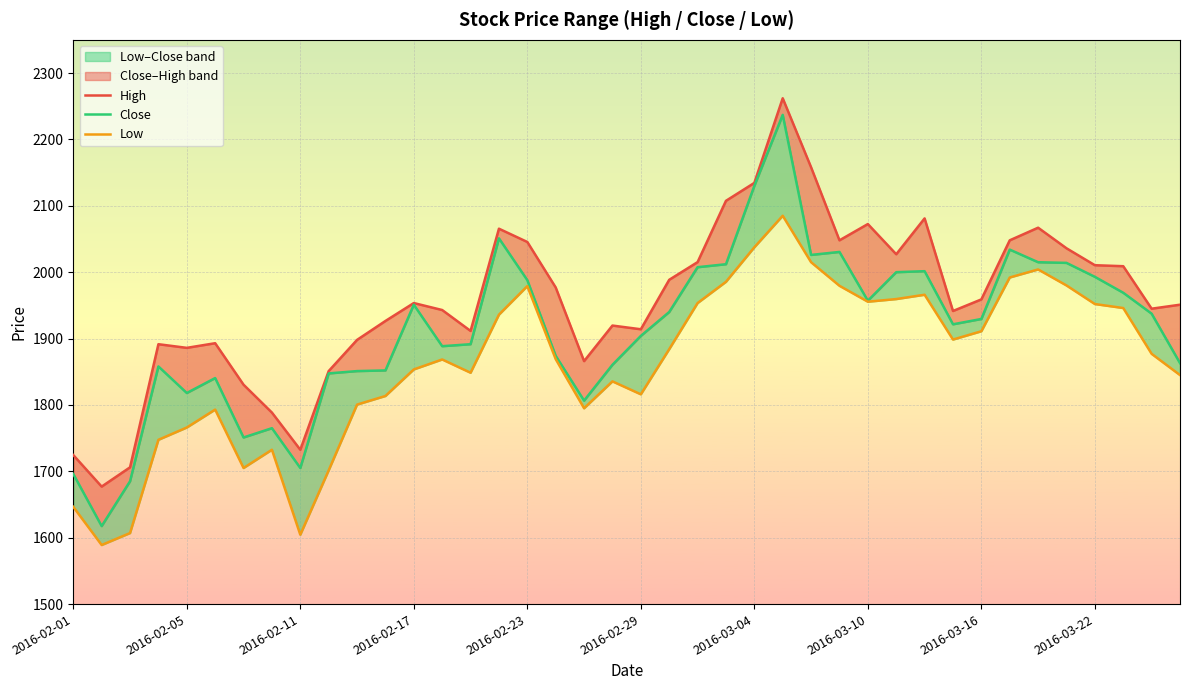

True or false: Close and High cross at least once.

False